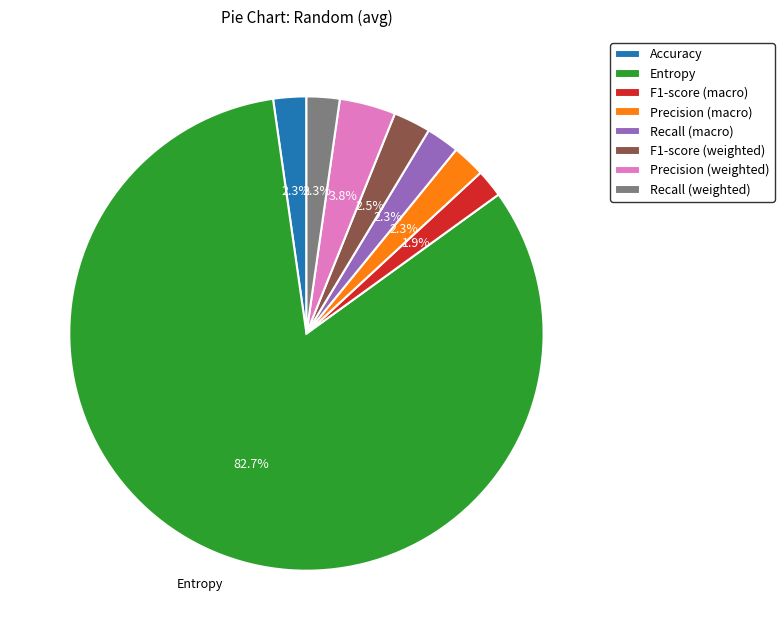

Combined, what portion of the pie is Precision (weighted) and Recall (macro)?

6.1%